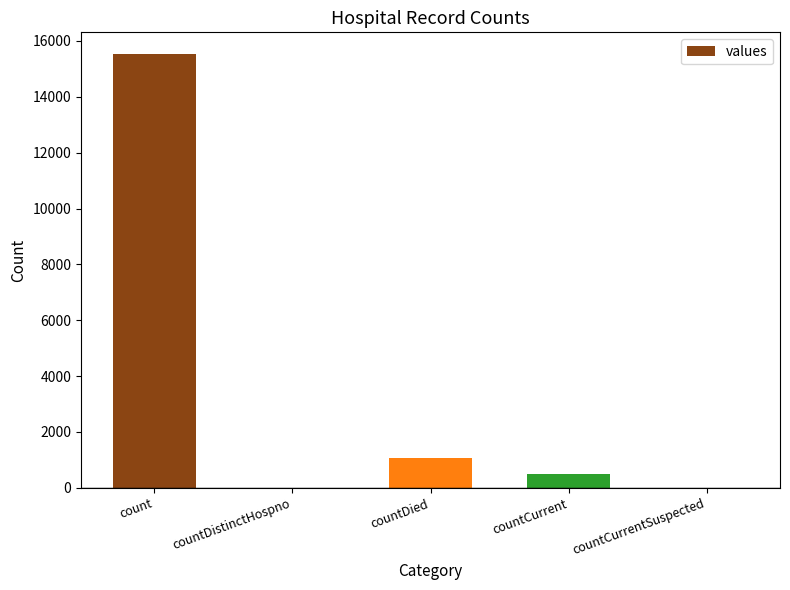

The chart shows a value of 3236 at count. True or false?

False